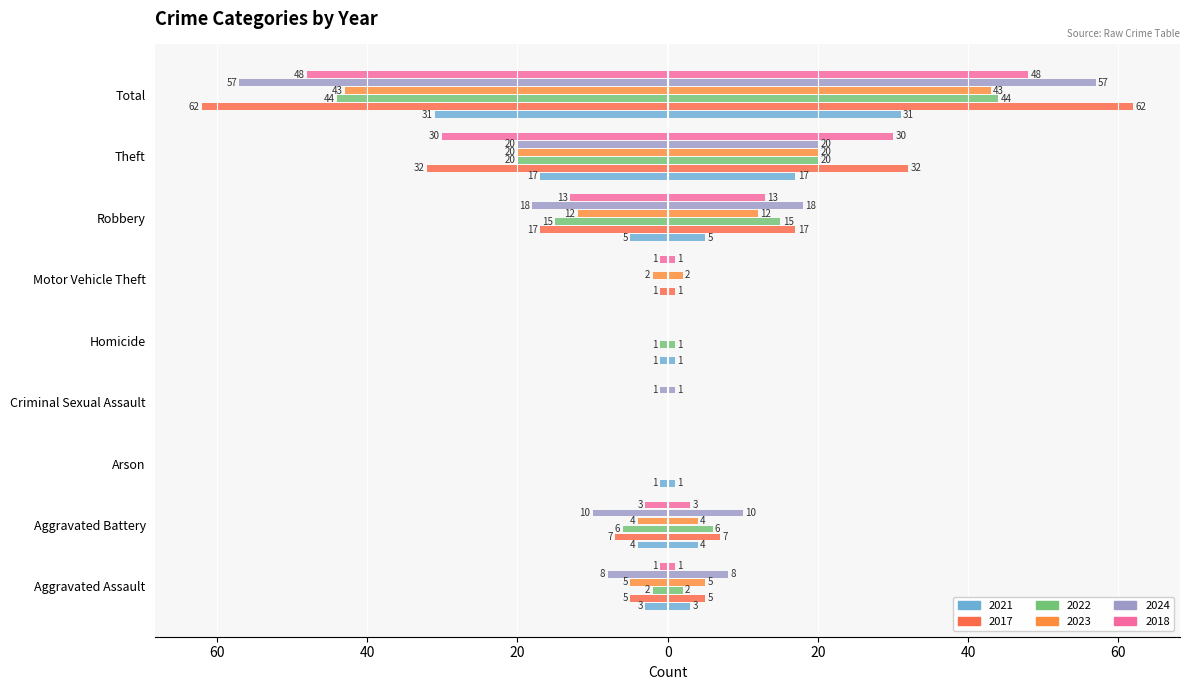

Which series has the largest range (max minus min)?

2017